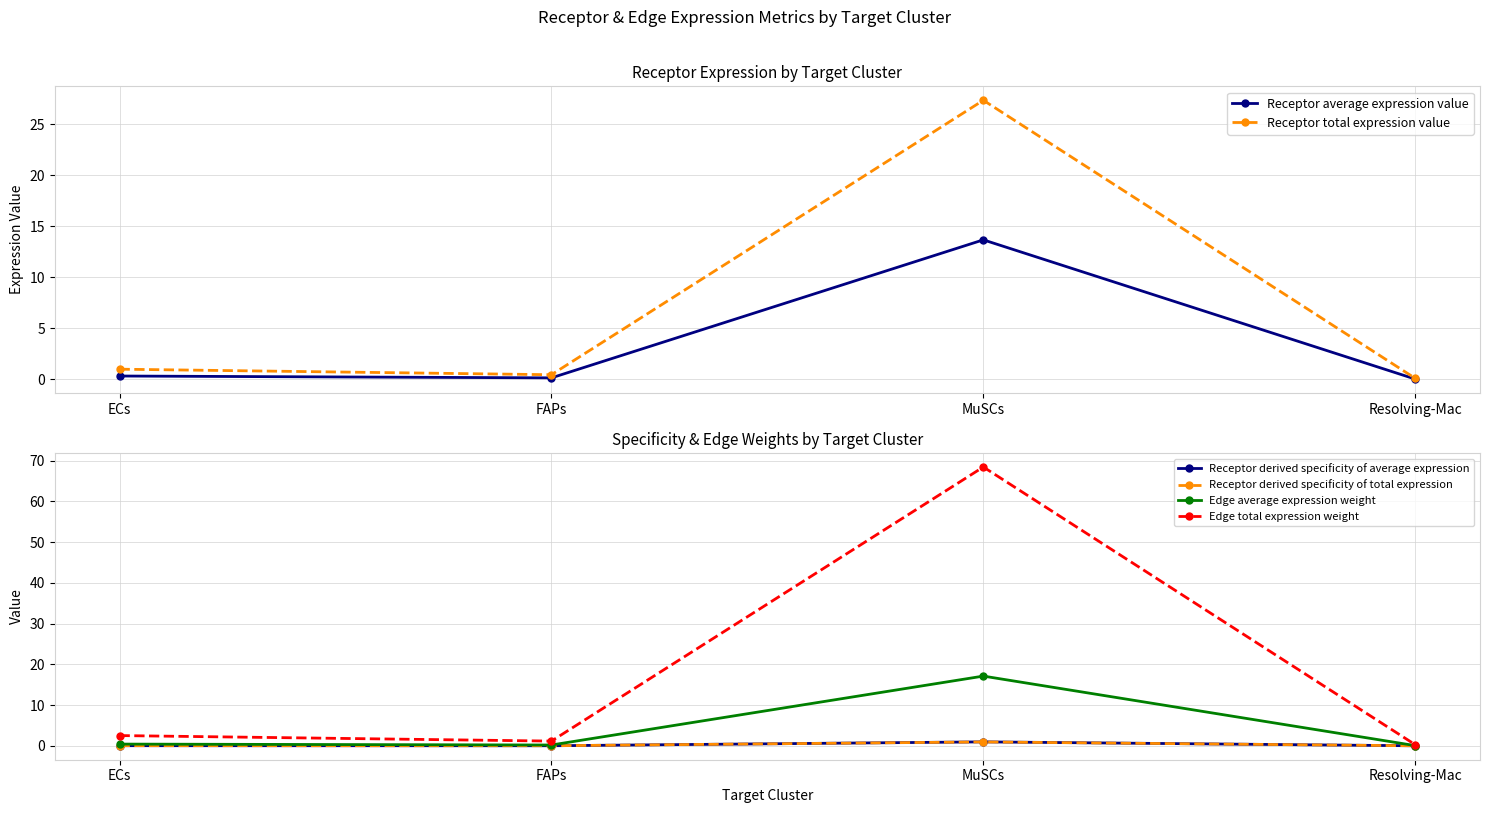

What position from the left is FAPs?

2